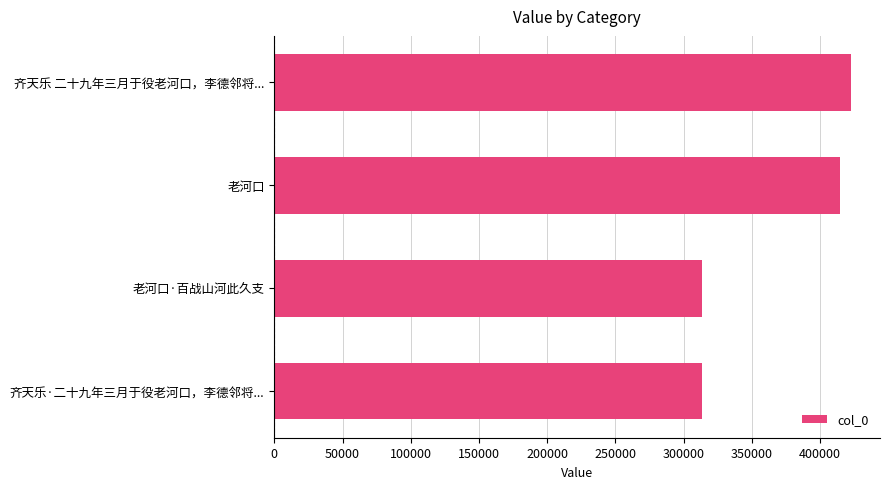

What is the label of the 4th bar from the bottom?

齐天乐 二十九年三月于役老河口，李德邻将...